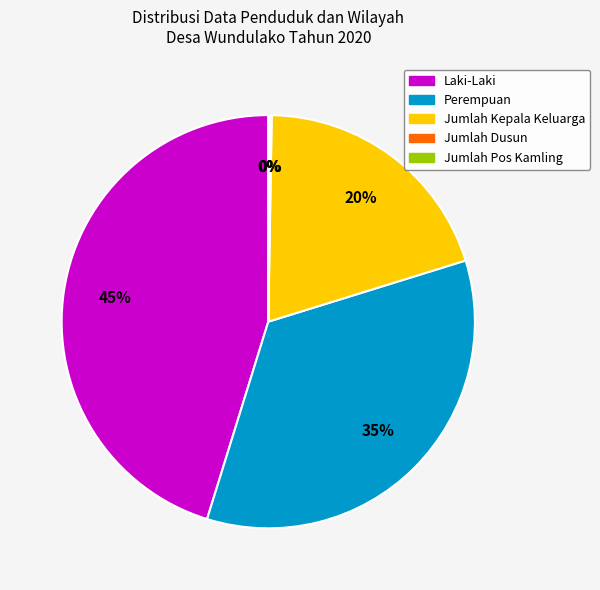

To the nearest percent, what is the difference between the largest and smallest slice percentages?

45%